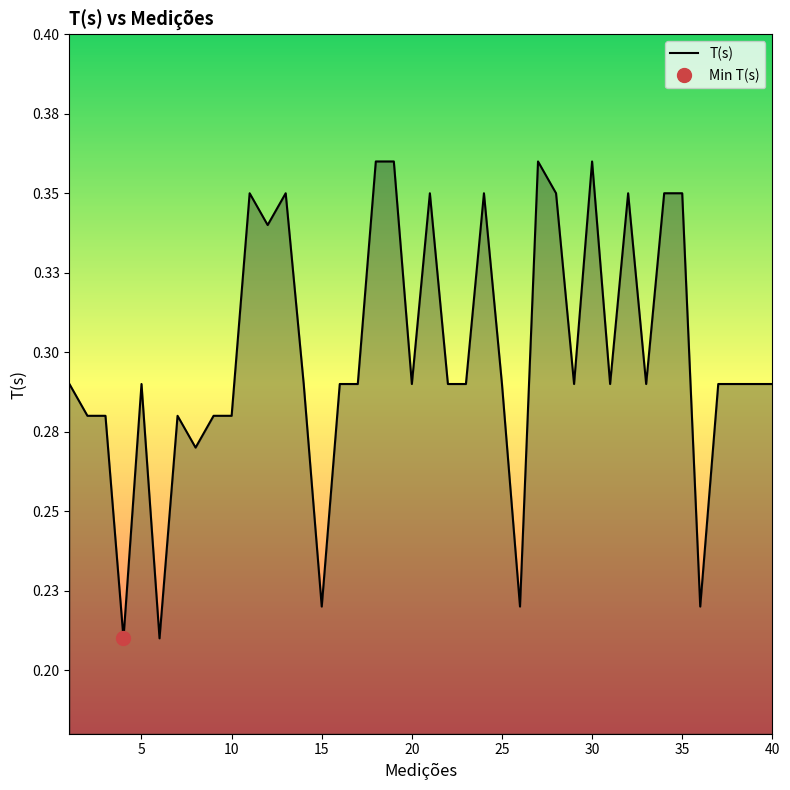

How many interior local valleys (lower than both neighbors) does the data have?

11